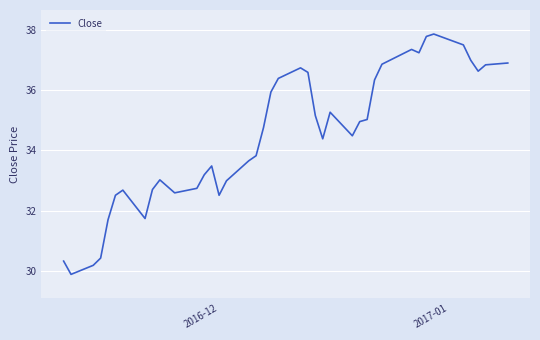

What is the minimum value shown in the chart?

29.9